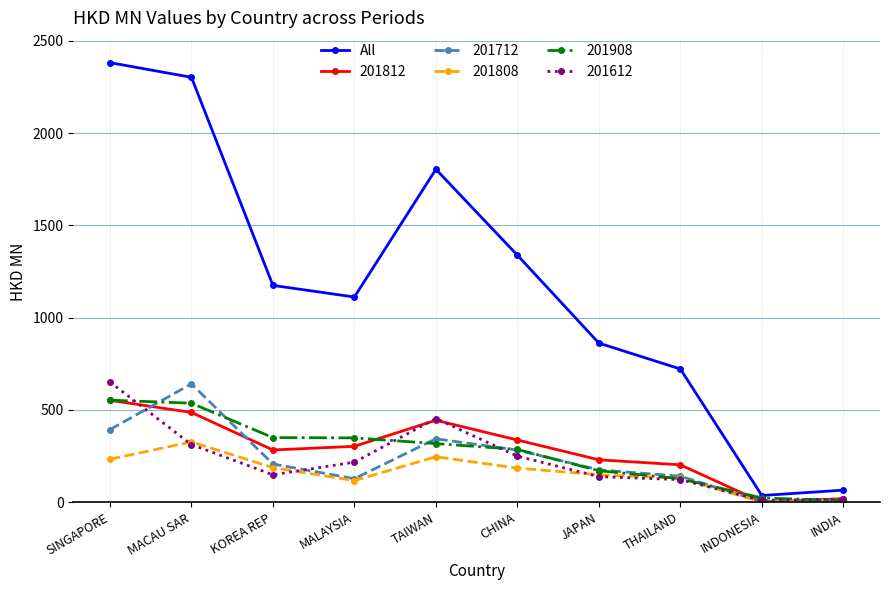

What is the value of the 201712 point at the 7th from the left?

175.0